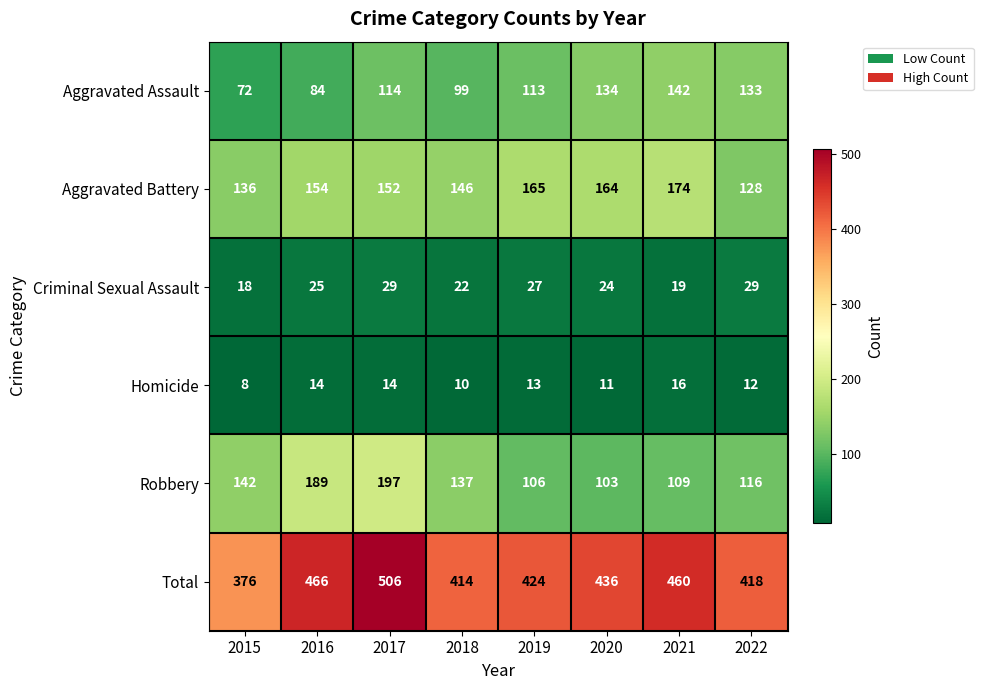

Rank the series at 2020 from lowest to highest value.

Homicide, Criminal Sexual Assault, Robbery, Aggravated Assault, Aggravated Battery, Total